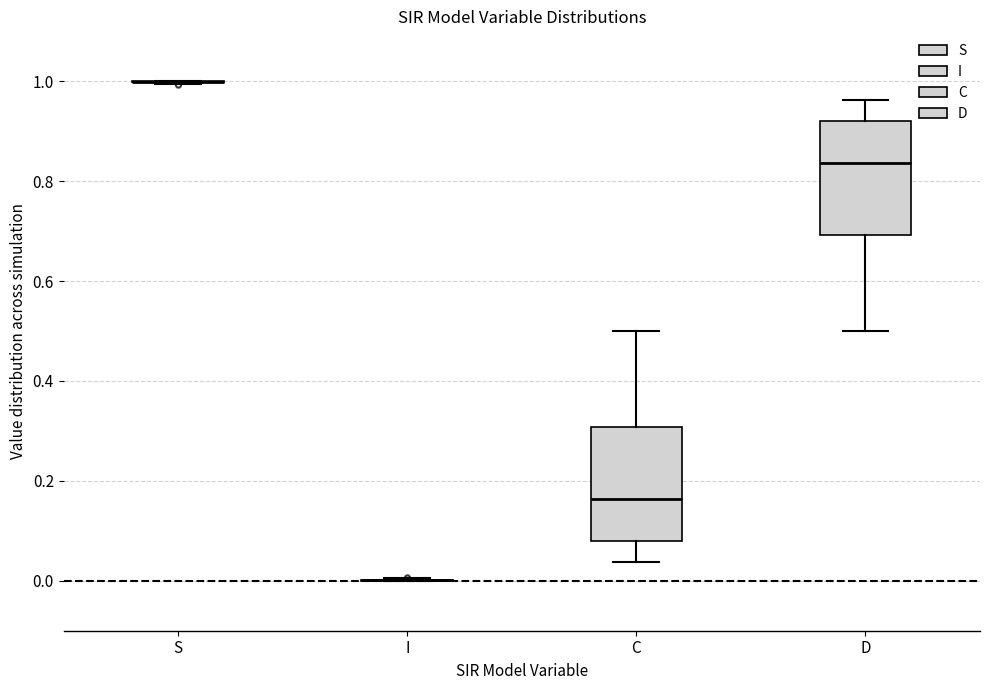

Reading left to right, read every box against the y-axis: the position of its median line, the range the box covers, and the ends of its whiskers. The values are not printed on the chart, so give them approximately, as read against the axis.

S: box collapsed to a line at 1.00, whiskers 1.00 to 1.00
I: box collapsed to a line at 0.00, whiskers 0.00 to 0.00
C: median 0.16, box 0.08 to 0.30, whiskers 0.04 to 0.50
D: median 0.84, box 0.70 to 0.92, whiskers 0.50 to 0.96